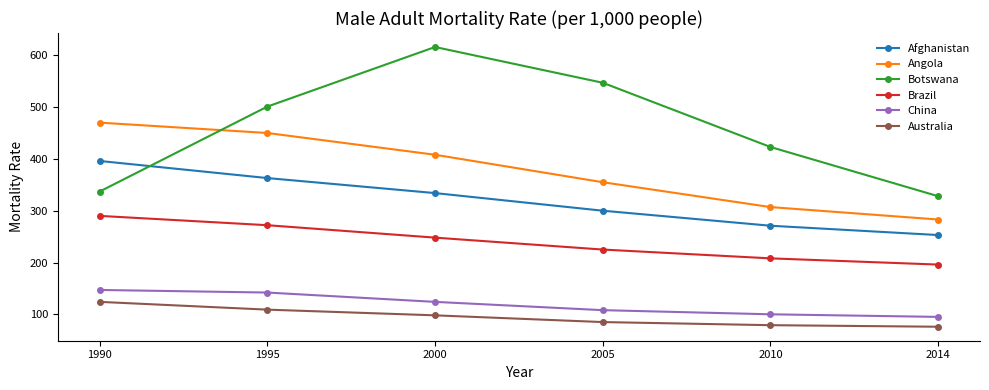

True or false: Afghanistan and Brazil intersect in this chart.

False